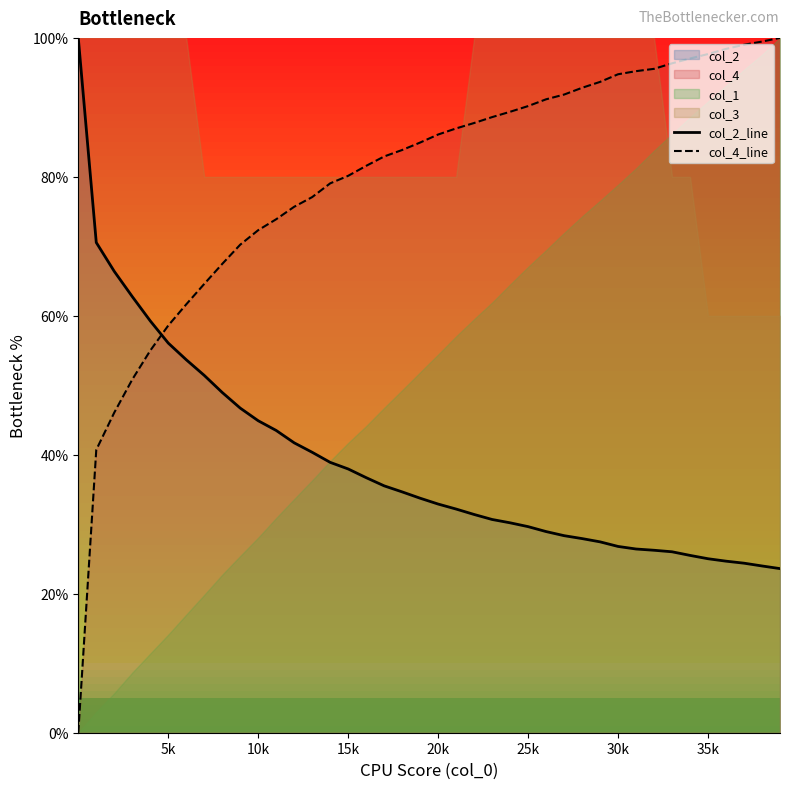

What is the value of the col_2_line point at the 18th from the left?

35.5